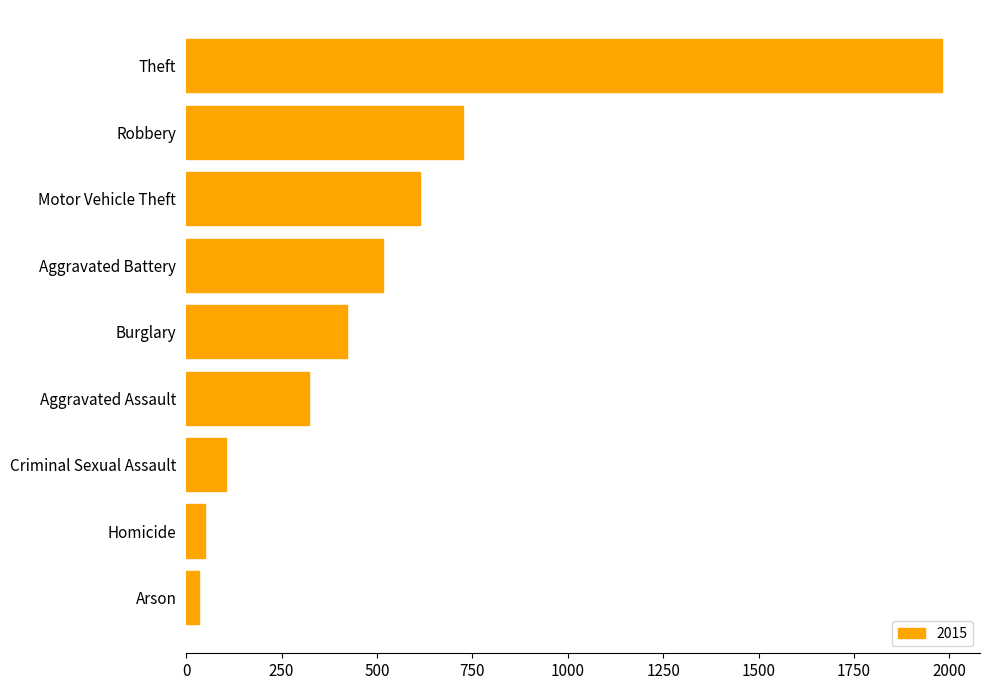

Reading top to bottom, what are all the values shown in this chart?

Theft=1981	Robbery=726	Motor Vehicle Theft=614	Aggravated Battery=515	Burglary=422	Aggravated Assault=323	Criminal Sexual Assault=105	Homicide=50	Arson=35